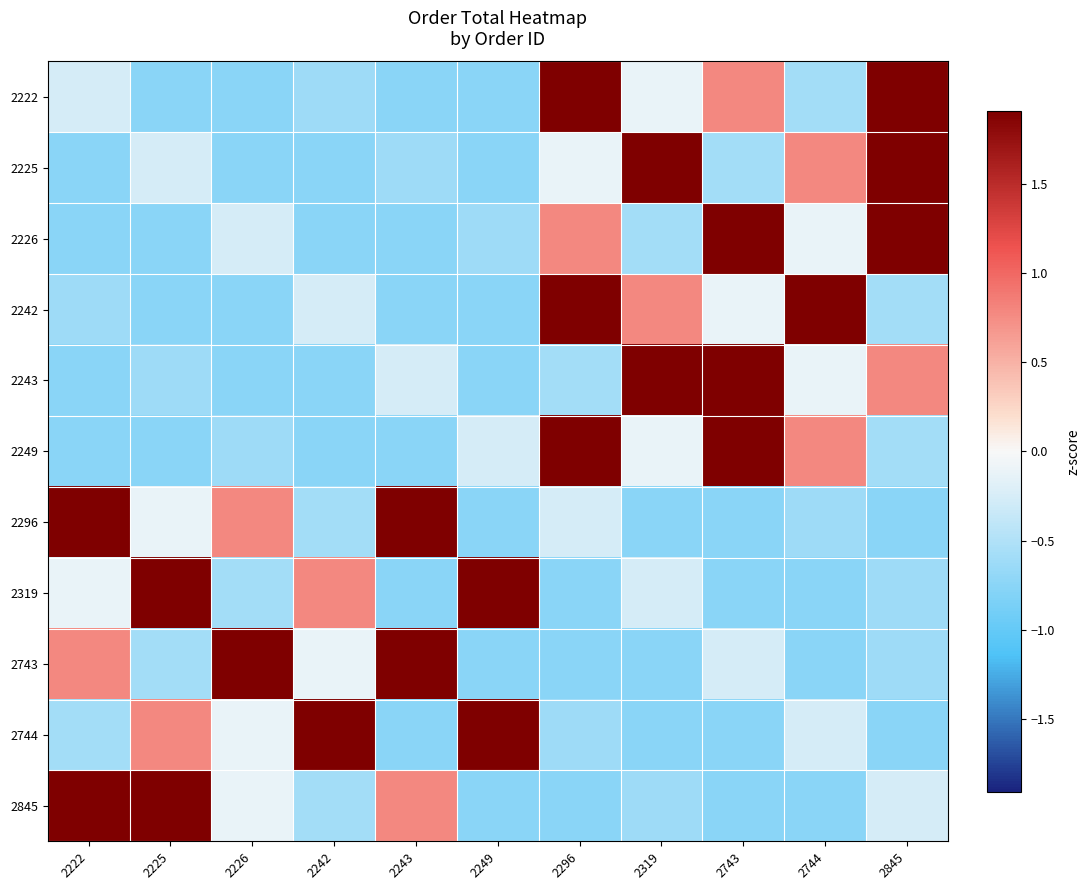

Reading left to right, what are all the values shown in this chart?

2222: 2222=-0.3	2225=-0.8	2226=-0.8	2242=-0.6	2243=-0.8	2249=-0.8	2296=1.9	2319=-0.1	2743=0.8	2744=-0.6	2845=1.9
2225: 2222=-0.8	2225=-0.3	2226=-0.8	2242=-0.8	2243=-0.6	2249=-0.8	2296=-0.1	2319=1.9	2743=-0.6	2744=0.8	2845=1.9
2226: 2222=-0.8	2225=-0.8	2226=-0.3	2242=-0.8	2243=-0.8	2249=-0.6	2296=0.8	2319=-0.6	2743=1.9	2744=-0.1	2845=1.9
2242: 2222=-0.6	2225=-0.8	2226=-0.8	2242=-0.3	2243=-0.8	2249=-0.8	2296=1.9	2319=0.8	2743=-0.1	2744=1.9	2845=-0.6
2243: 2222=-0.8	2225=-0.6	2226=-0.8	2242=-0.8	2243=-0.3	2249=-0.8	2296=-0.6	2319=1.9	2743=1.9	2744=-0.1	2845=0.8
2249: 2222=-0.8	2225=-0.8	2226=-0.6	2242=-0.8	2243=-0.8	2249=-0.3	2296=1.9	2319=-0.1	2743=1.9	2744=0.8	2845=-0.6
2296: 2222=1.9	2225=-0.1	2226=0.8	2242=-0.6	2243=1.9	2249=-0.8	2296=-0.3	2319=-0.8	2743=-0.8	2744=-0.6	2845=-0.8
2319: 2222=-0.1	2225=1.9	2226=-0.6	2242=0.8	2243=-0.8	2249=1.9	2296=-0.8	2319=-0.3	2743=-0.8	2744=-0.8	2845=-0.6
2743: 2222=0.8	2225=-0.6	2226=1.9	2242=-0.1	2243=1.9	2249=-0.8	2296=-0.8	2319=-0.8	2743=-0.3	2744=-0.8	2845=-0.6
2744: 2222=-0.6	2225=0.8	2226=-0.1	2242=1.9	2243=-0.8	2249=1.9	2296=-0.6	2319=-0.8	2743=-0.8	2744=-0.3	2845=-0.8
2845: 2222=1.9	2225=1.9	2226=-0.1	2242=-0.6	2243=0.8	2249=-0.8	2296=-0.8	2319=-0.6	2743=-0.8	2744=-0.8	2845=-0.3